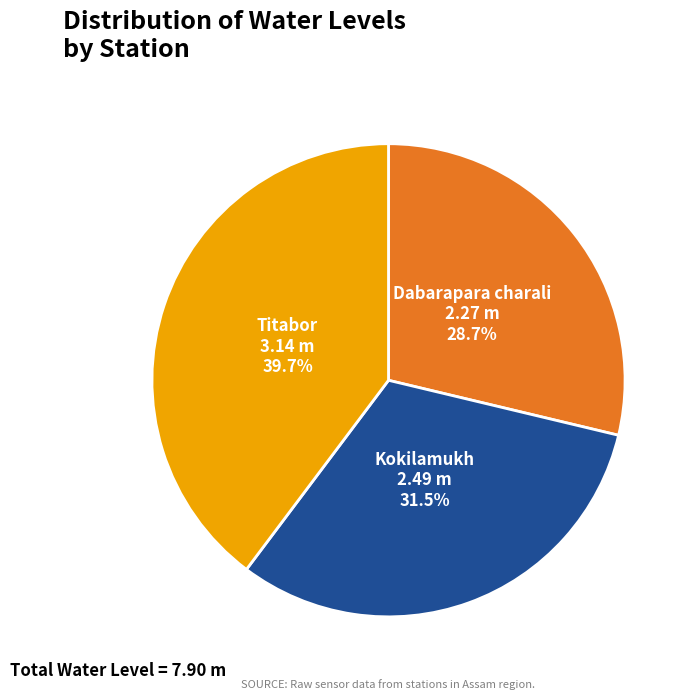

Count the number of slices in the pie.

3